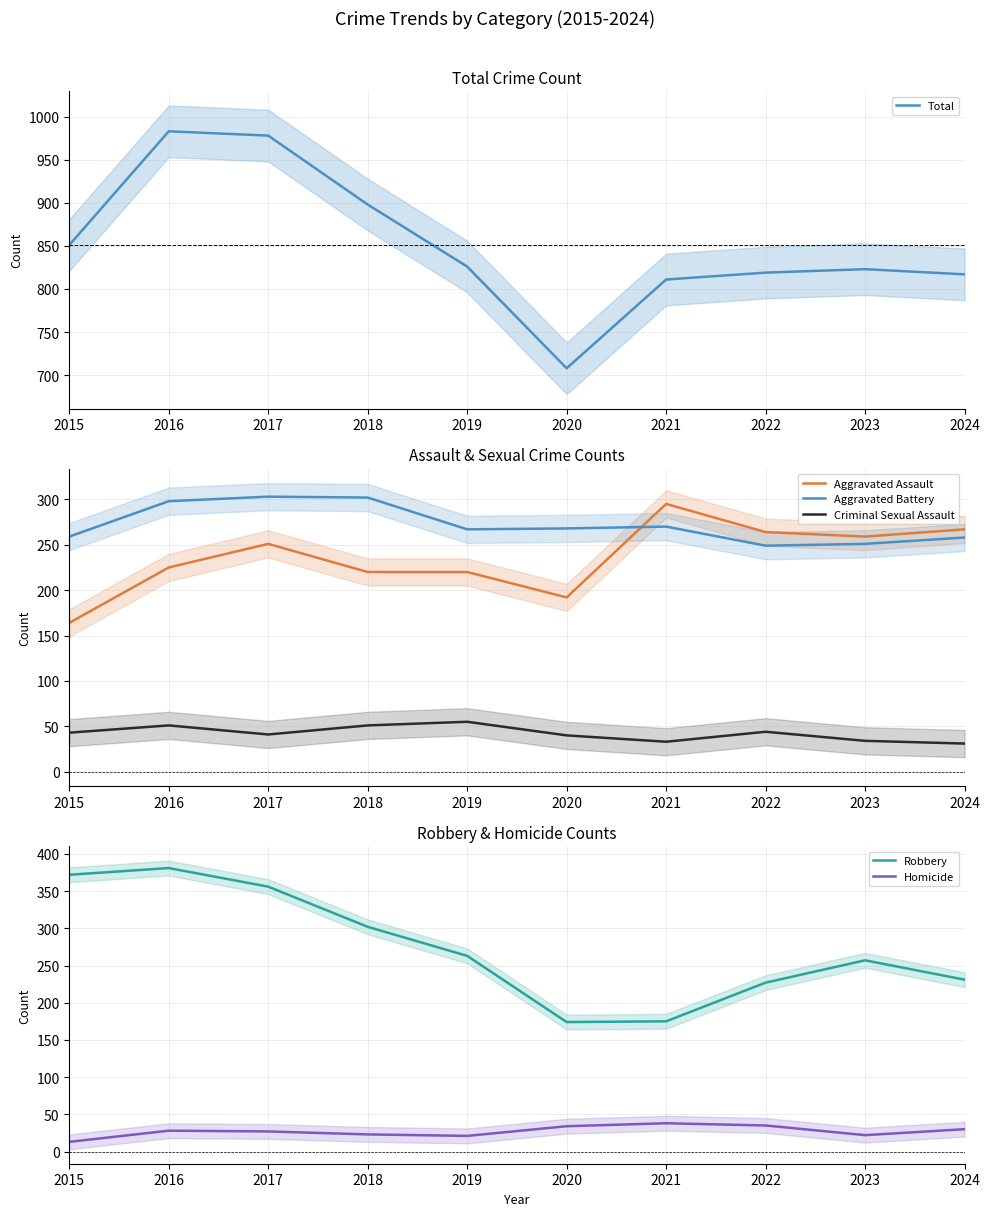

What are all the series names shown in the legend?

Total, Aggravated Assault, Aggravated Battery, Criminal Sexual Assault, Robbery, Homicide